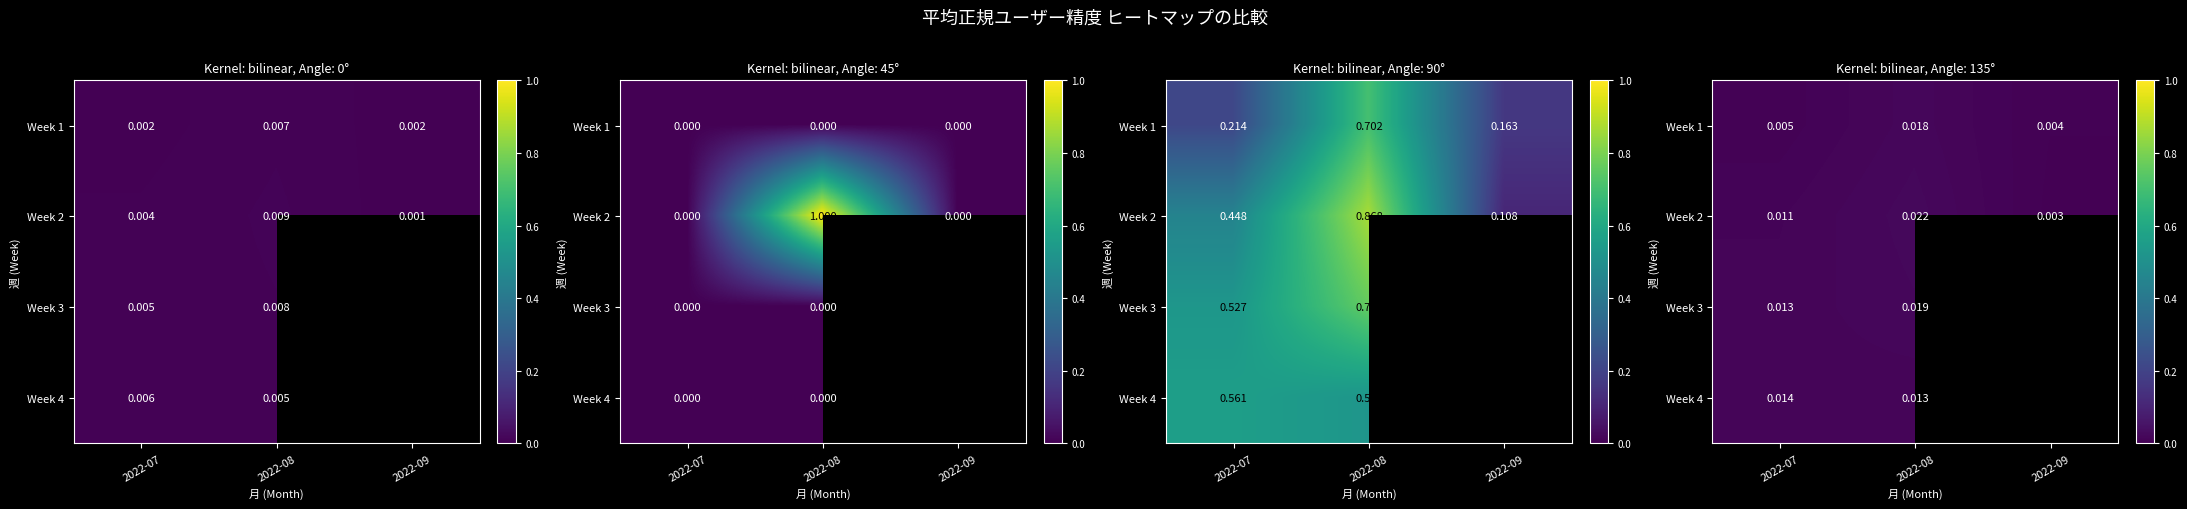

Which category has the highest value across all series?

2022-08